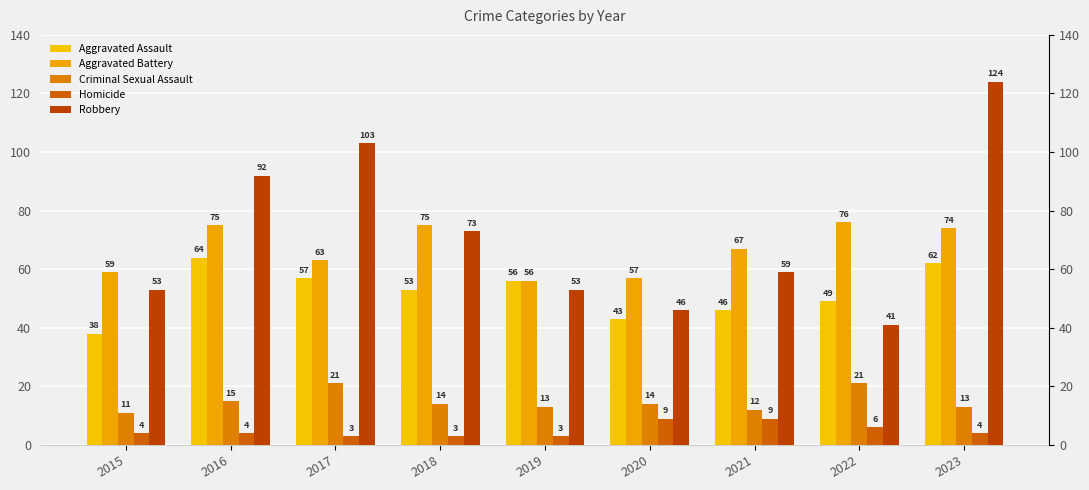

True or false: Aggravated Assault has a value of 88 at 2019.

False